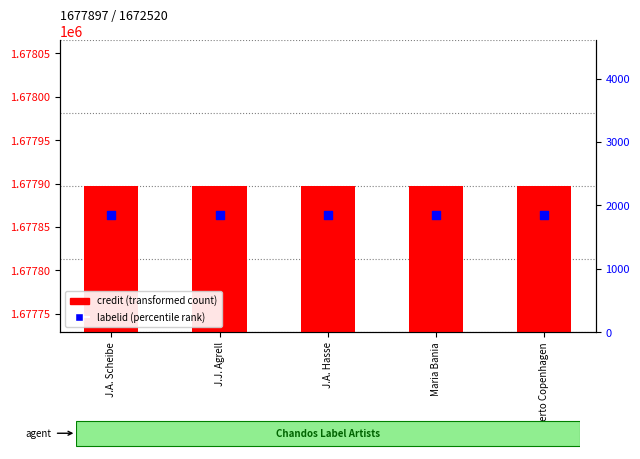

Which series has the widest spread of Y values?

credit (transformed count)